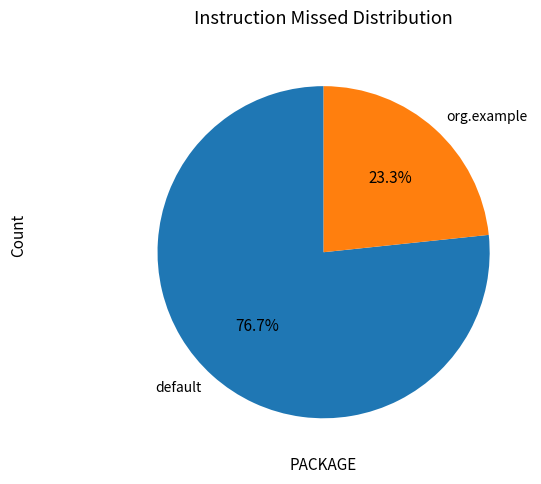

Approximately how many times larger is the value at org.example compared to default?

0.3